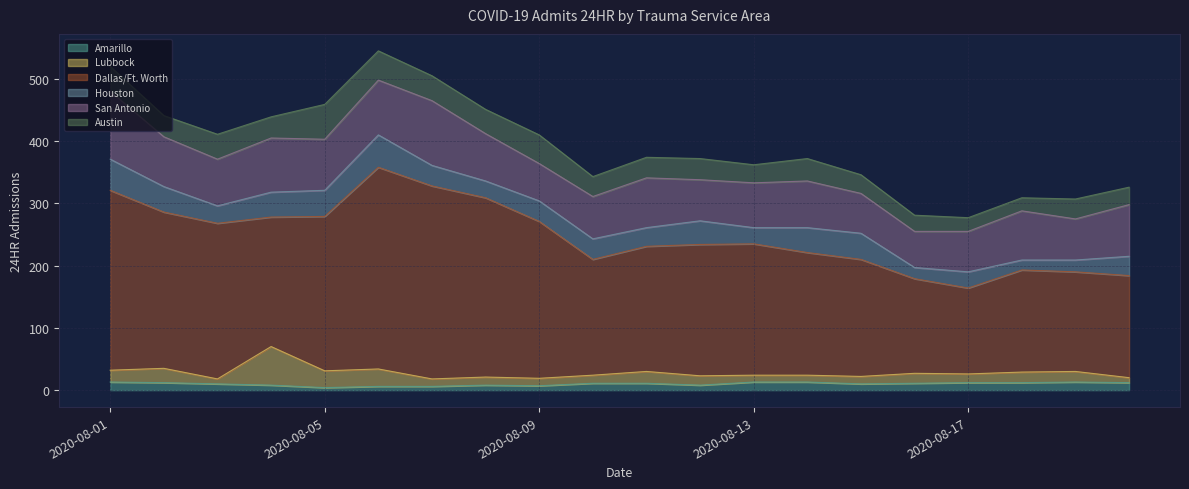

What is the highest value of the Amarillo series?

13